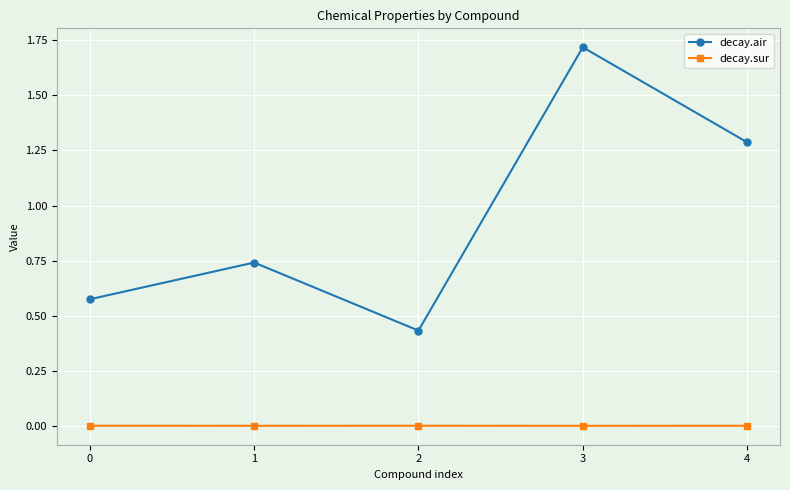

Which series has the widest spread of values?

decay.air